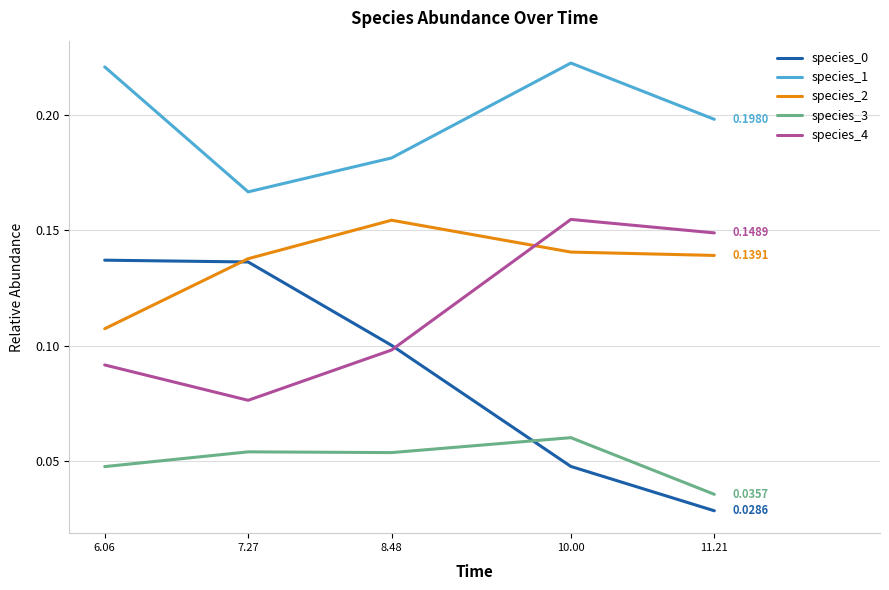

At which label is species_2 closest to 0?

6.06